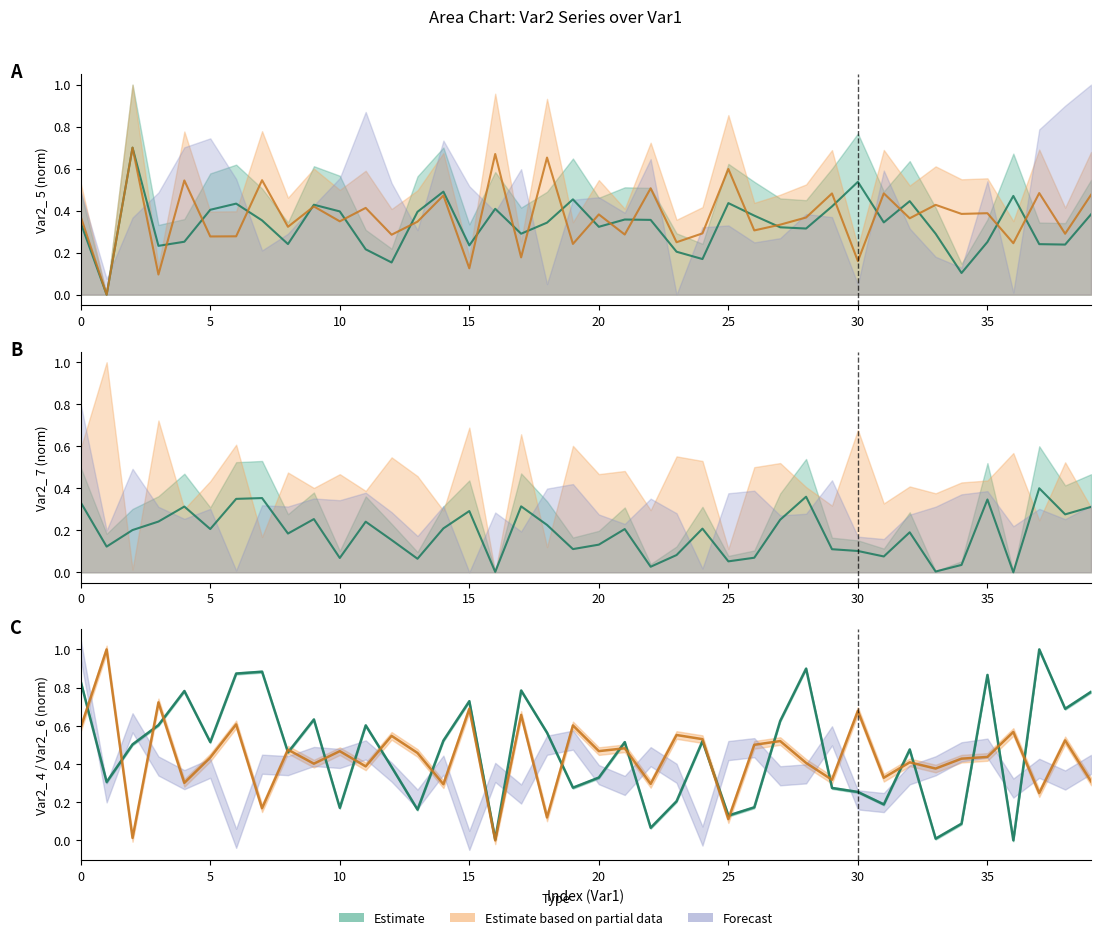

What is the highest value of the Var2_ 7 series?

0.7